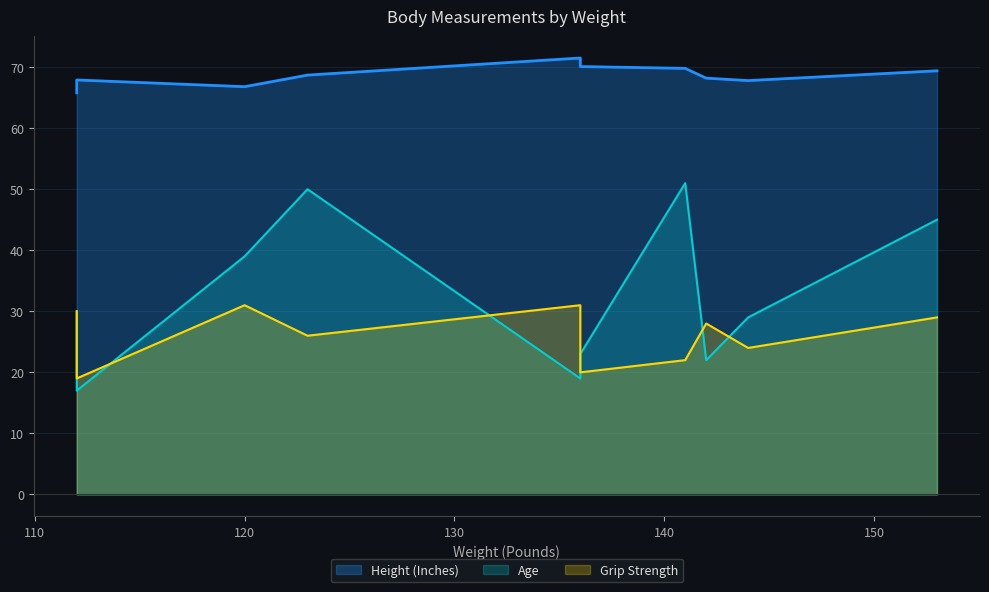

Which series has the largest total across all categories?

Height (Inches)